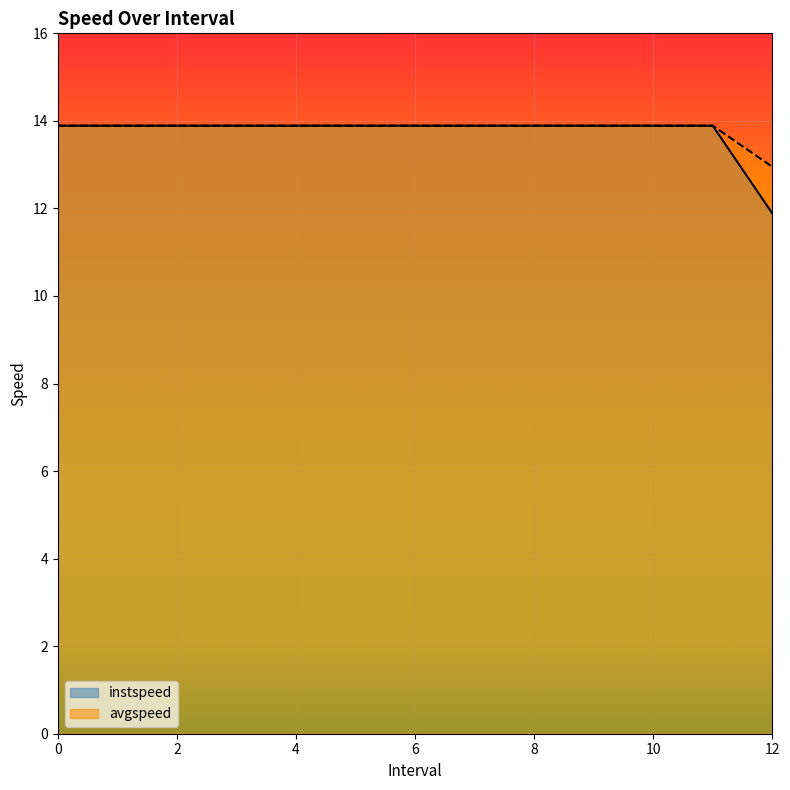

Which has a higher value, 12.0 or 2?

2